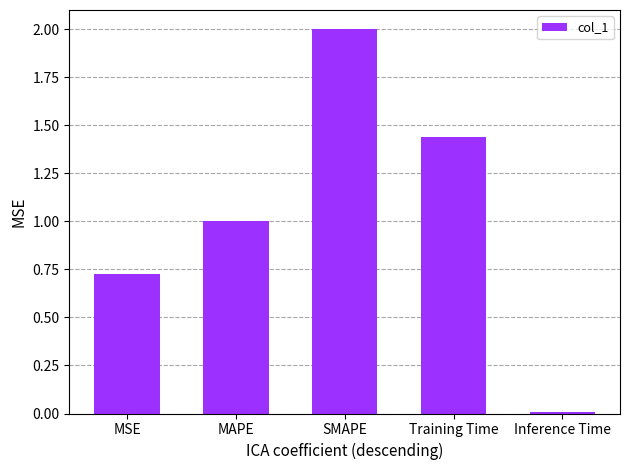

Between Training Time and MSE, which is larger?

Training Time